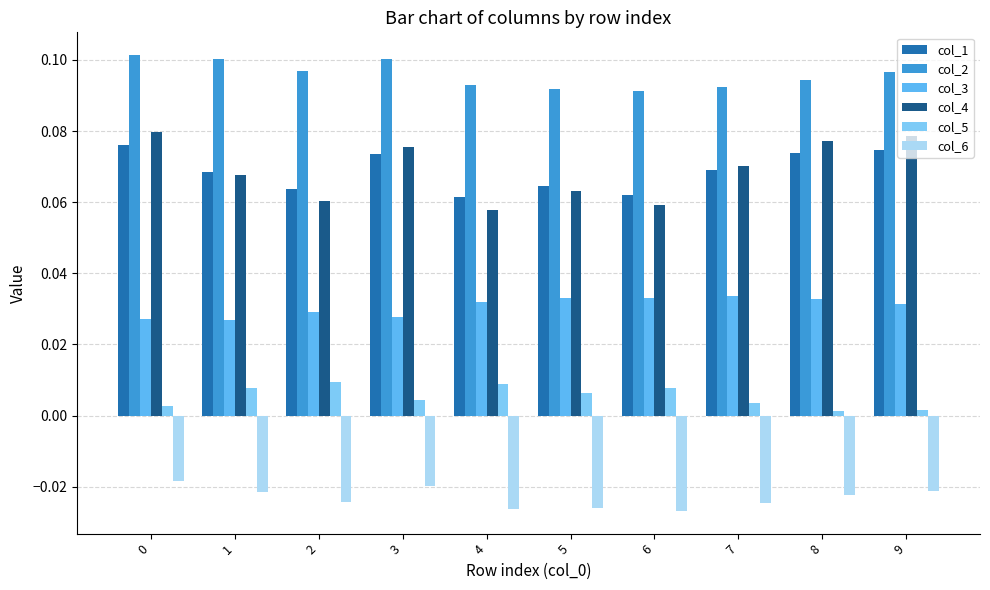

Reading right to left, list all the values displayed in this chart.

col_1: 9=0.1	8=0.1	7=0.1	6=0.1	5=0.1	4=0.1	3=0.1	2=0.1	1=0.1	0=0.1
col_2: 9=0.1	8=0.1	7=0.1	6=0.1	5=0.1	4=0.1	3=0.1	2=0.1	1=0.1	0=0.1
col_3: 9=0.0	8=0.0	7=0.0	6=0.0	5=0.0	4=0.0	3=0.0	2=0.0	1=0.0	0=0.0
col_4: 9=0.1	8=0.1	7=0.1	6=0.1	5=0.1	4=0.1	3=0.1	2=0.1	1=0.1	0=0.1
col_5: 9=0.0	8=0.0	7=0.0	6=0.0	5=0.0	4=0.0	3=0.0	2=0.0	1=0.0	0=0.0
col_6: 9=-0.0	8=-0.0	7=-0.0	6=-0.0	5=-0.0	4=-0.0	3=-0.0	2=-0.0	1=-0.0	0=-0.0